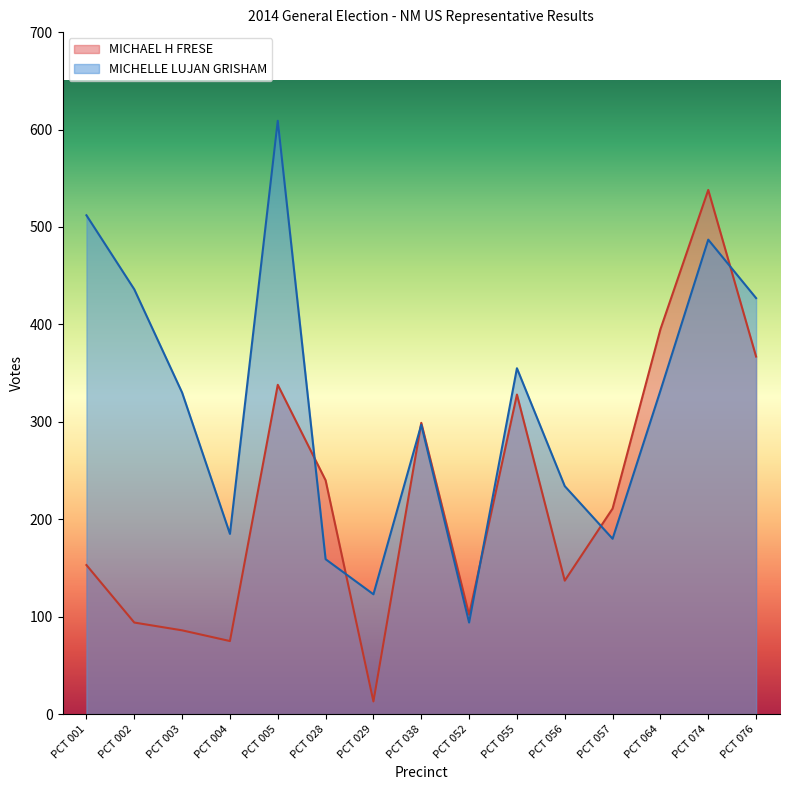

What is the lowest value of the MICHAEL H FRESE series?

13